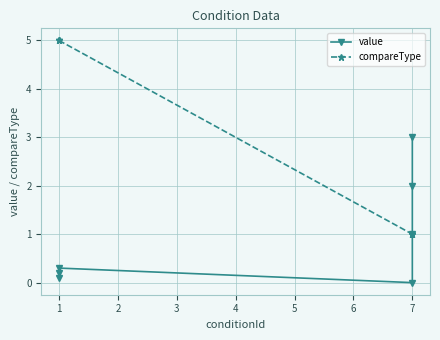

Reading left to right, what are all the values shown in this chart?

value: 0.1	0.2	0.3	0.0	1.0	2.0	3.0
compareType: 5.0	5.0	5.0	1.0	1.0	1.0	1.0